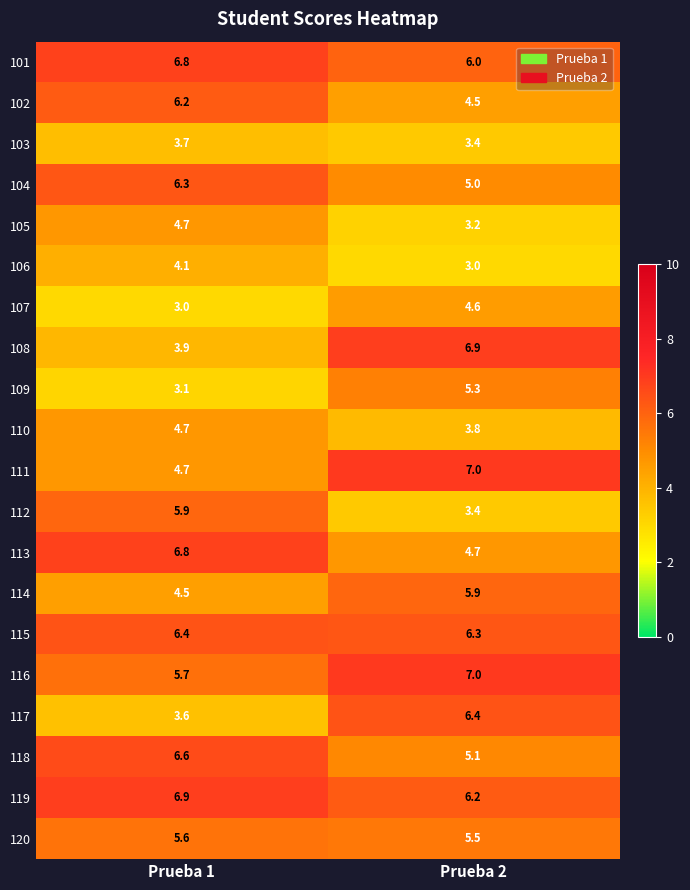

What is the difference between the highest and lowest values at Prueba 1?

3.9